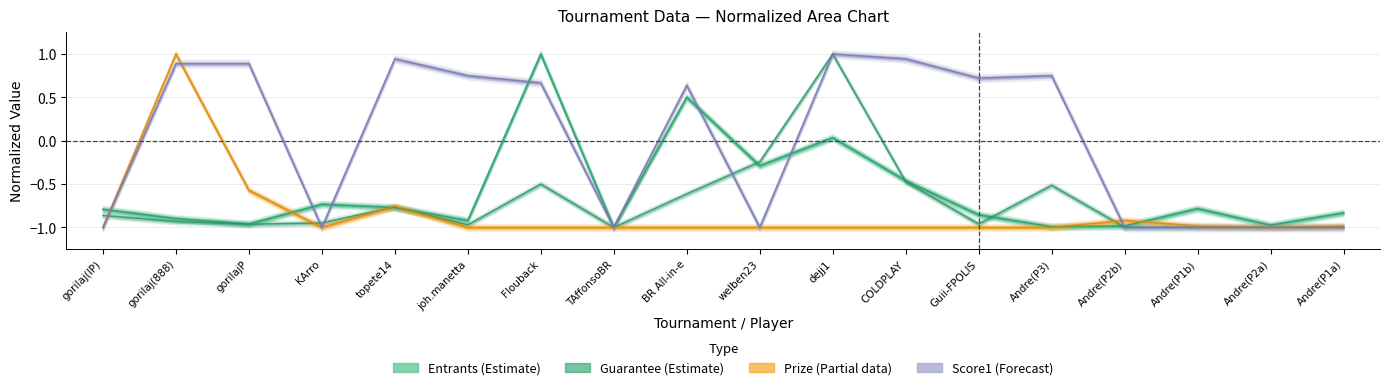

At Andre(P3), list the series in order from largest to smallest.

Score1, Guarantee, Entrants, Prize